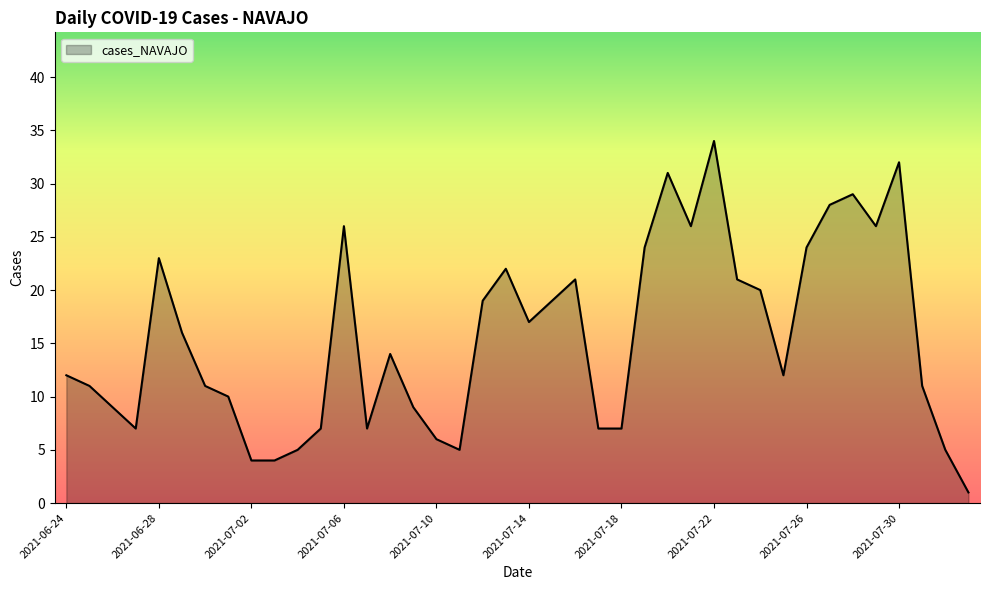

What is the greatest value displayed?

34